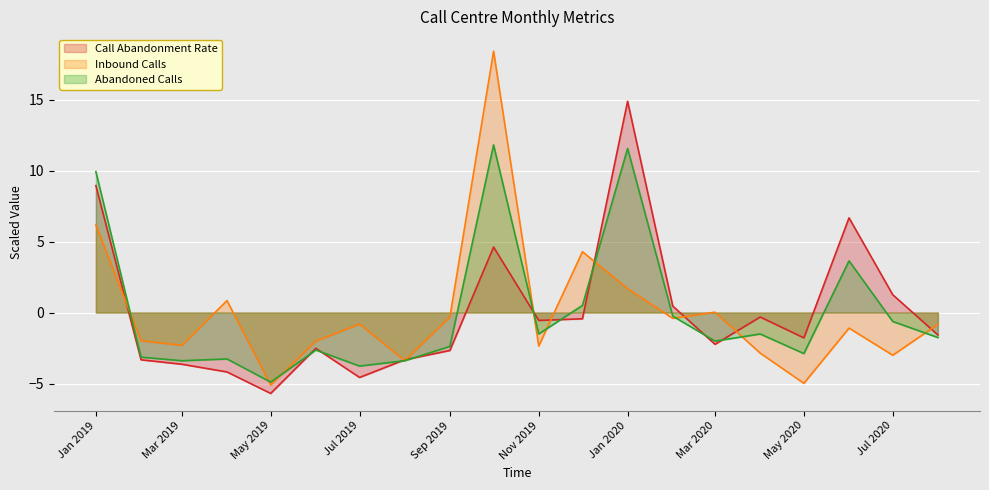

What is the difference between the second highest and minimum values in the Inbound Calls series?

11.3